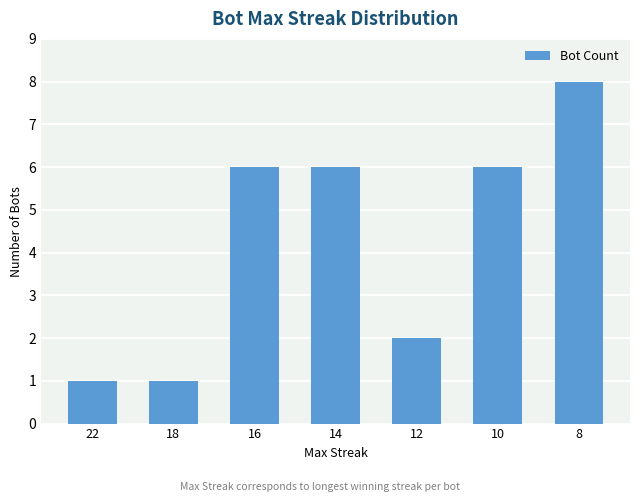

What is the ratio of the value at 12 to the value at 14?

0.3